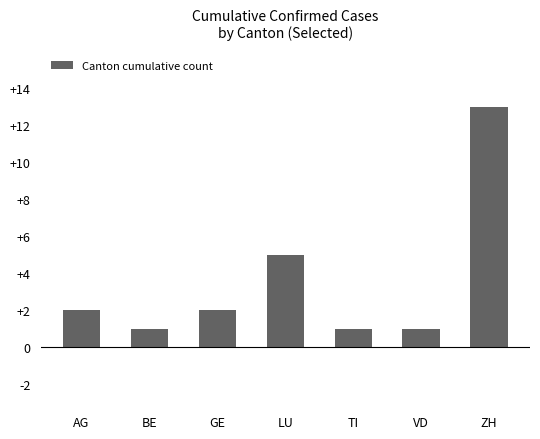

What is the greatest value displayed?

13